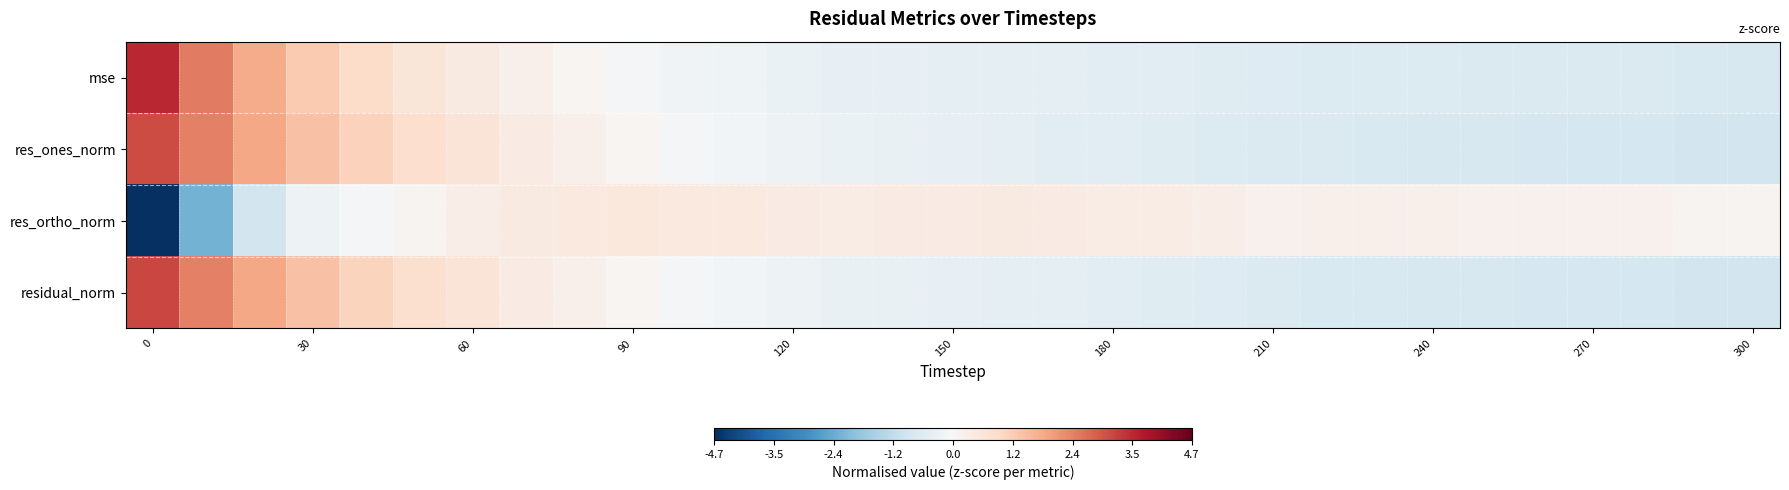

Which series has the largest range (max minus min)?

res_ortho_norm